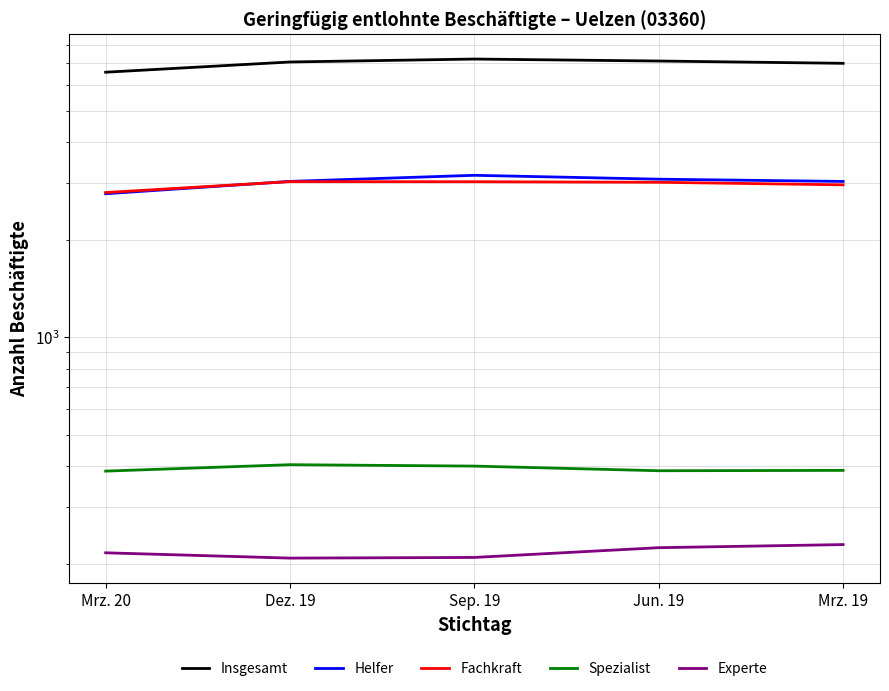

What is the approximate value of Experte at Mrz. 19, to the nearest 5?

230